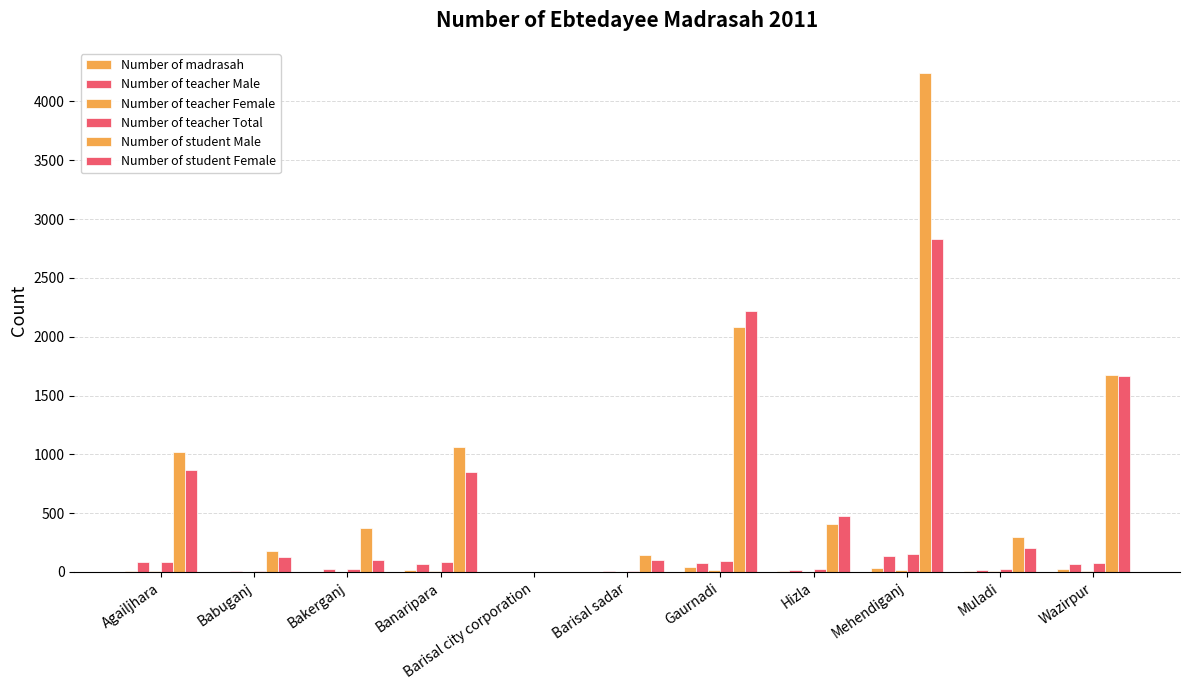

At how many categories does at least one series exceed 820?

5